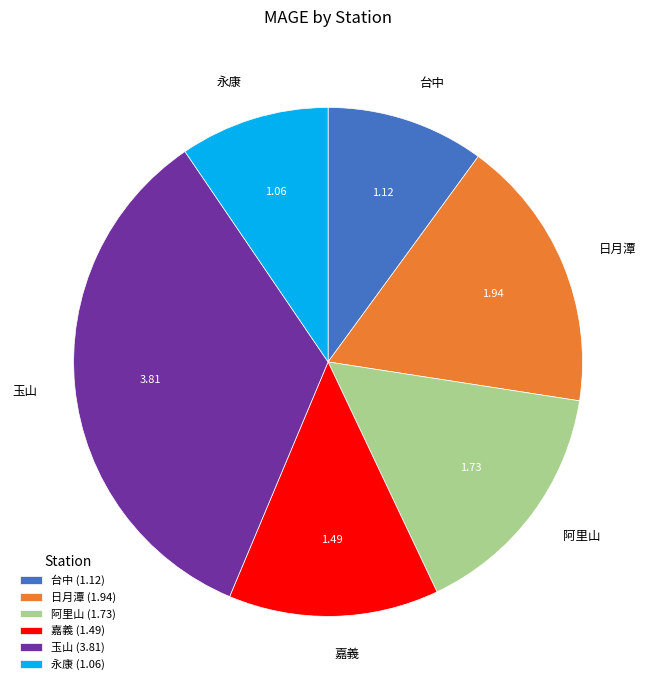

What is the ratio of the value at 玉山 to the value at 嘉義?

2.6